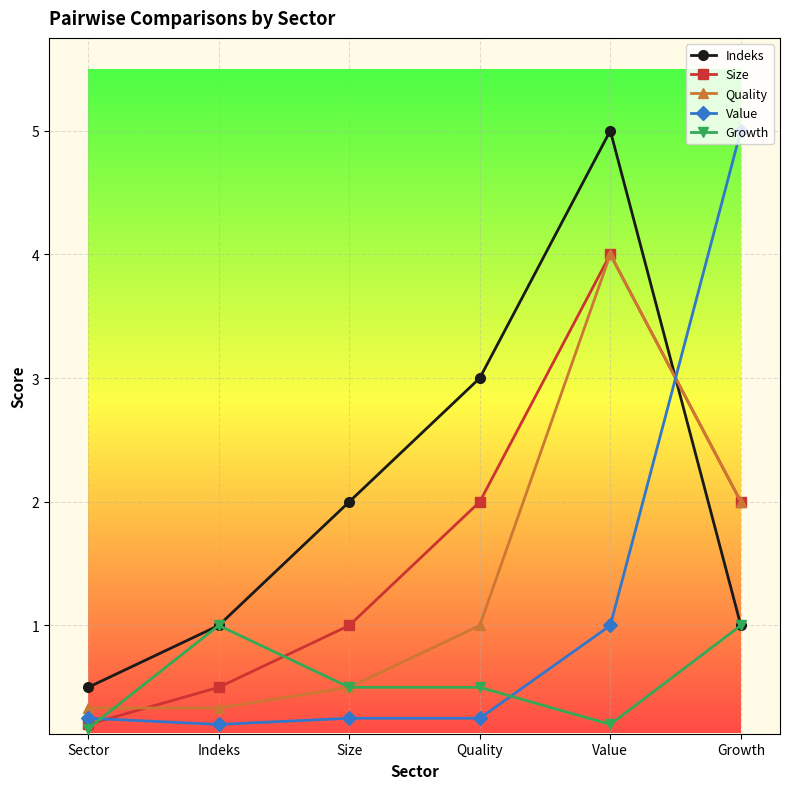

Which series changed the most between Indeks and Value?

Indeks